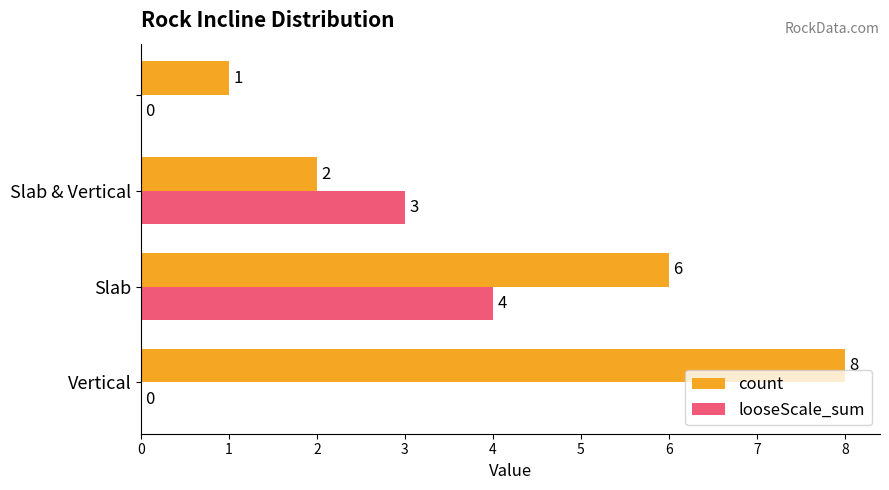

How many count values are between 2 and 8?

3